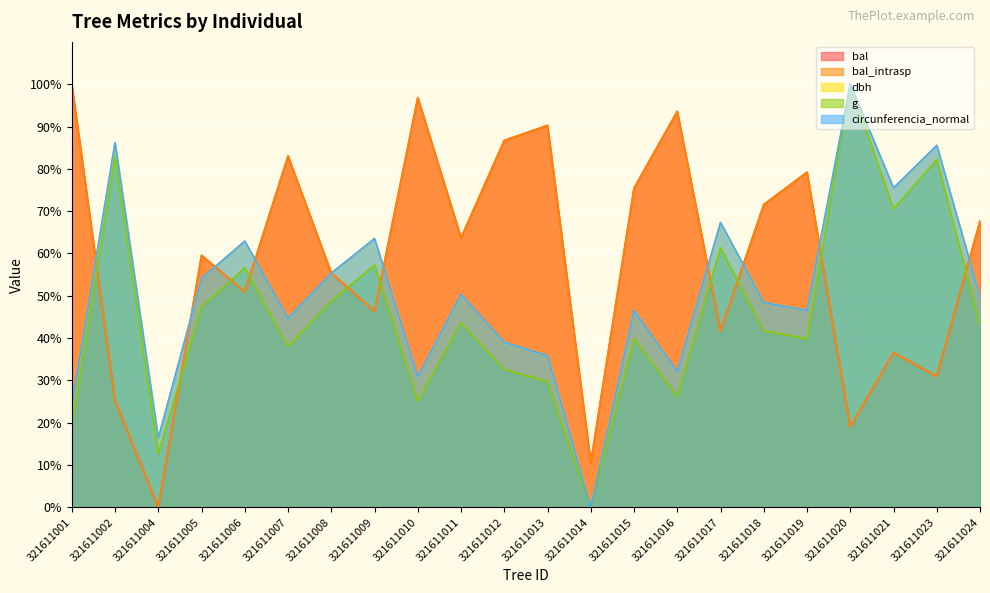

How many categories are shown in the chart?

22